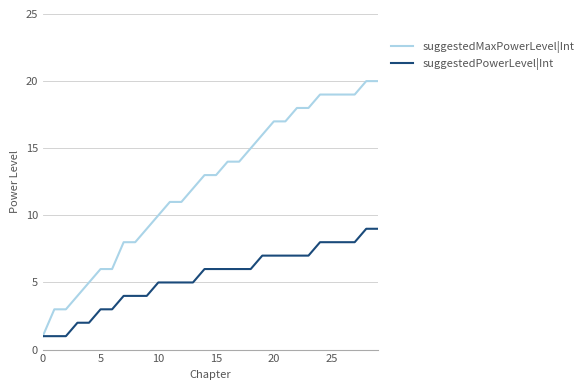

Which series has the largest total across all categories?

suggestedMaxPowerLevel|Int